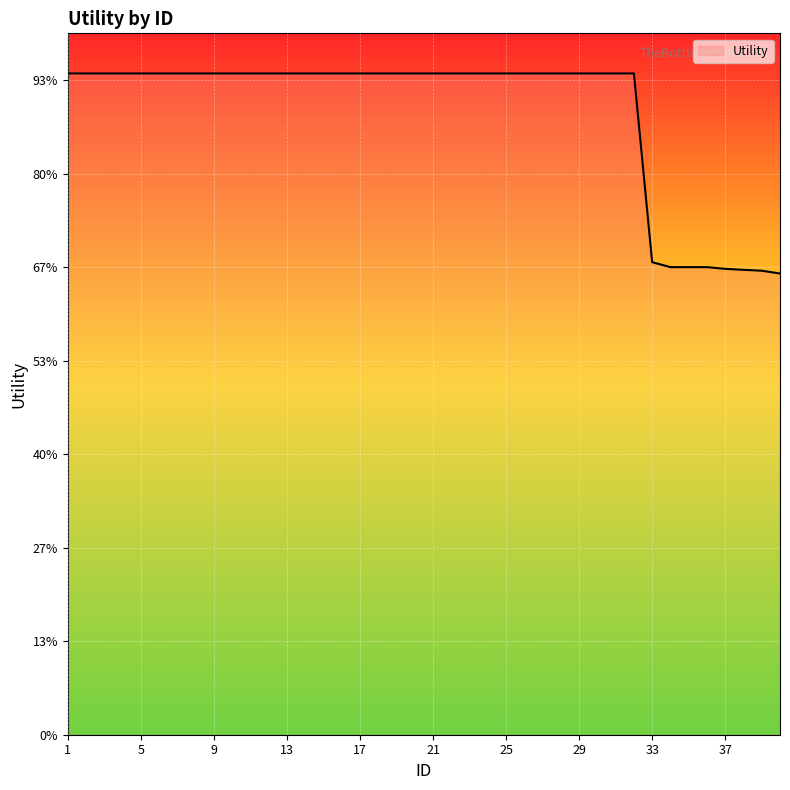

Does the chart display data point markers on the line(s)?

No